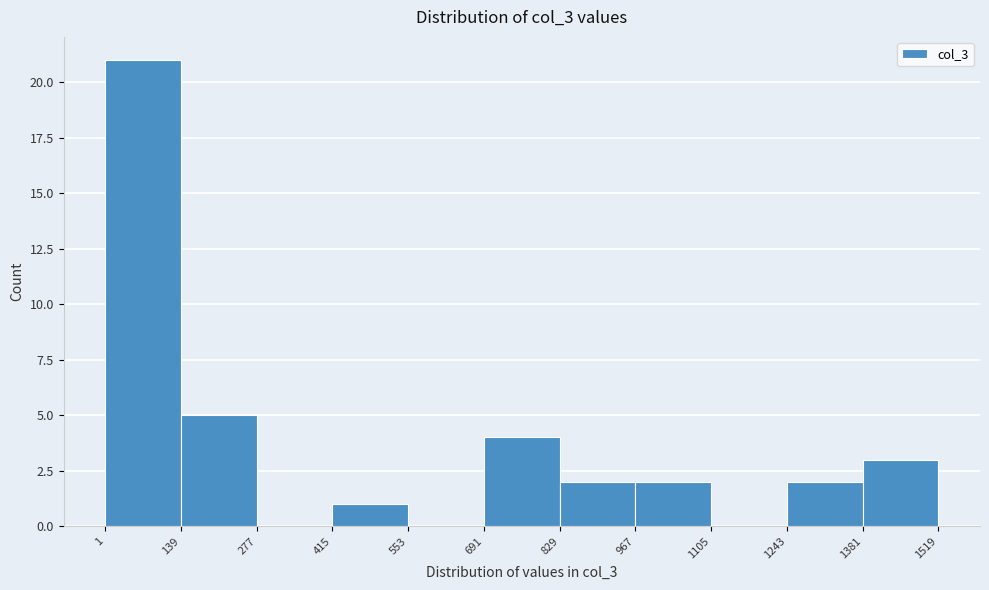

Reading left to right, list every bar in this chart as the range it spans on the x-axis followed by its height. The values are not printed on the chart, so give them approximately, as read against the axis.

1 to 139: 21
139 to 277: 5
277 to 415: 0
415 to 553: 1
553 to 691: 0
691 to 829: 4
829 to 967: 2
967 to 1105: 2
1105 to 1243: 0
1243 to 1381: 2
1381 to 1519: 3